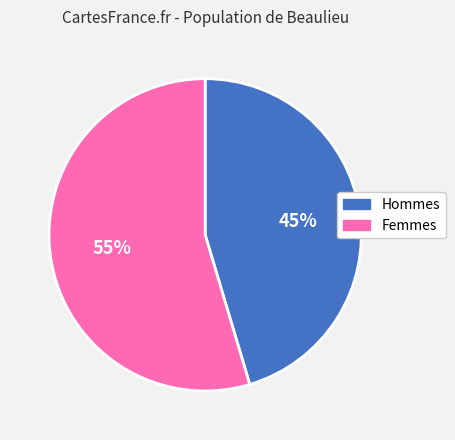

What percentage is the Femmes slice, to the nearest percent?

55%